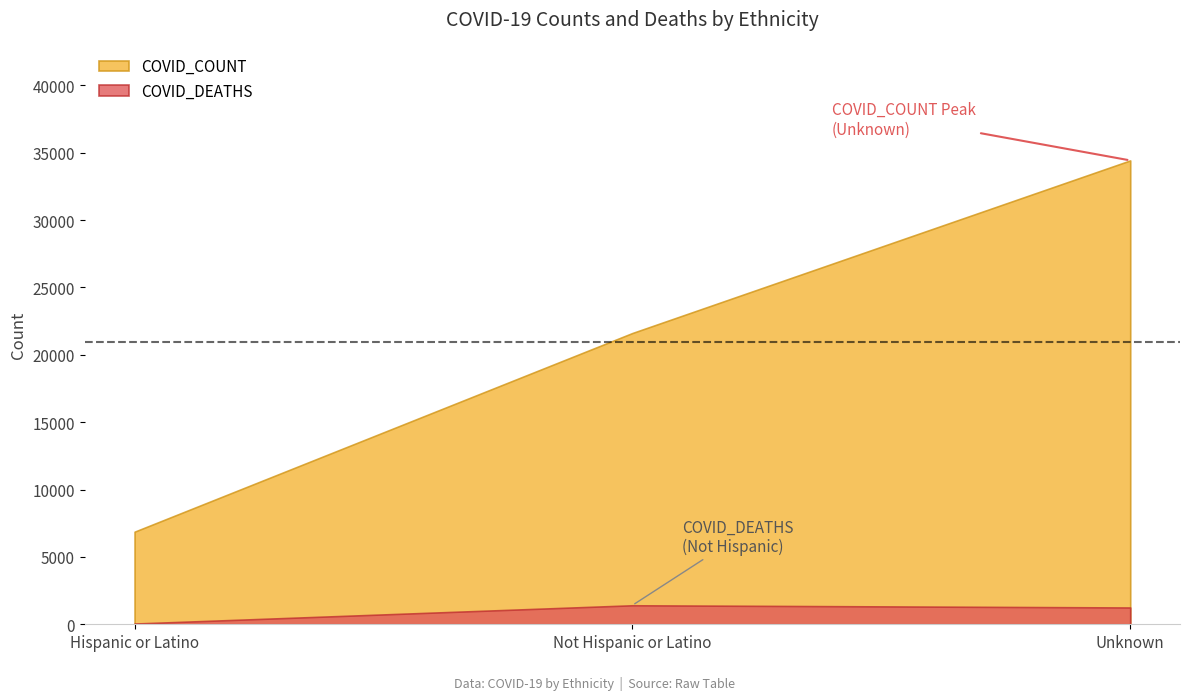

Rank the series by their maximum value, from highest to lowest.

COVID_COUNT, COVID_DEATHS